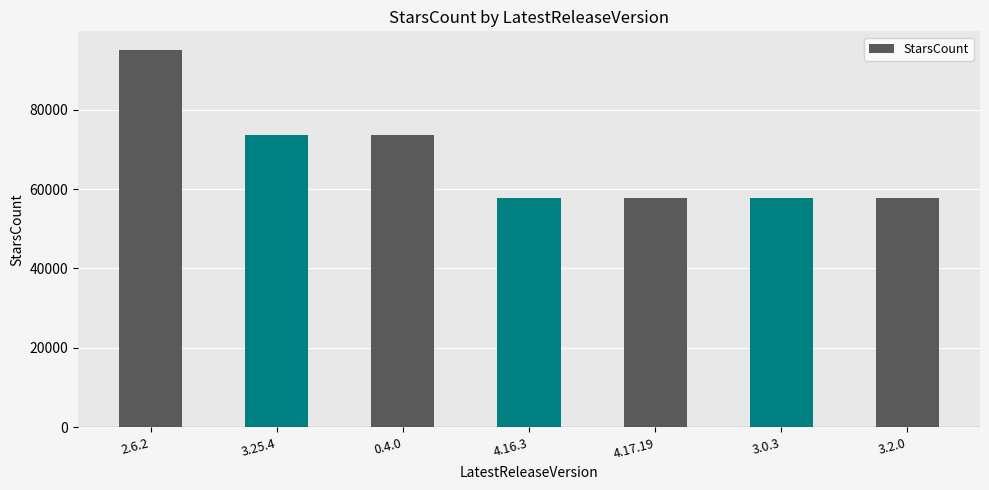

What is the sum of all values?

473010